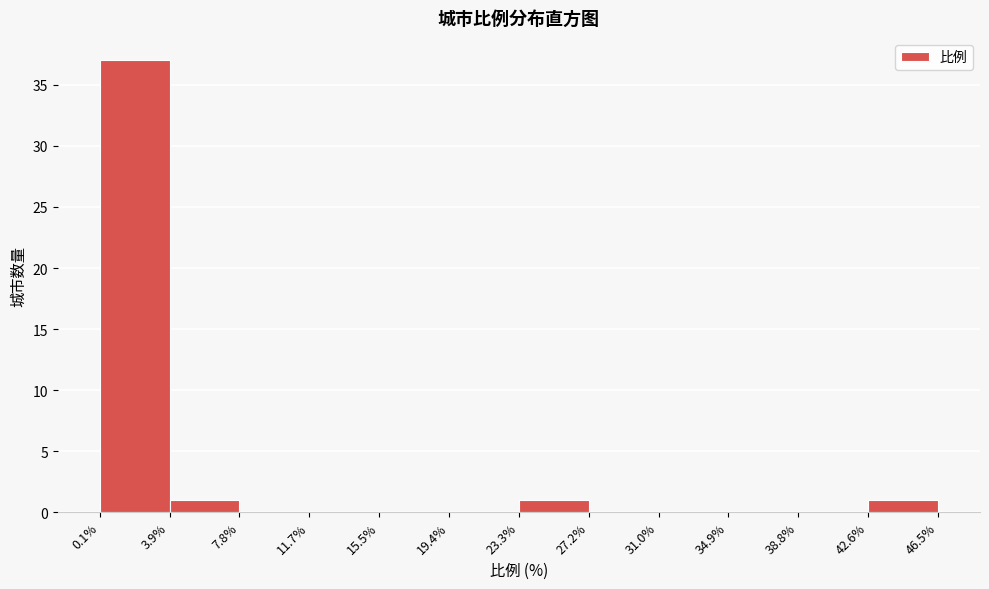

Reading left to right, transcribe this chart: for each bar, give the range it covers on the x-axis and its height. The values are not printed on the chart, so give them approximately, as read against the axis.

0.1% to 3.9%: 37
3.9% to 7.8%: 1
7.8% to 11.7%: 0
11.7% to 15.5%: 0
15.5% to 19.4%: 0
19.4% to 23.3%: 0
23.3% to 27.2%: 1
27.2% to 31.0%: 0
31.0% to 34.9%: 0
34.9% to 38.8%: 0
38.8% to 42.6%: 0
42.6% to 46.5%: 1